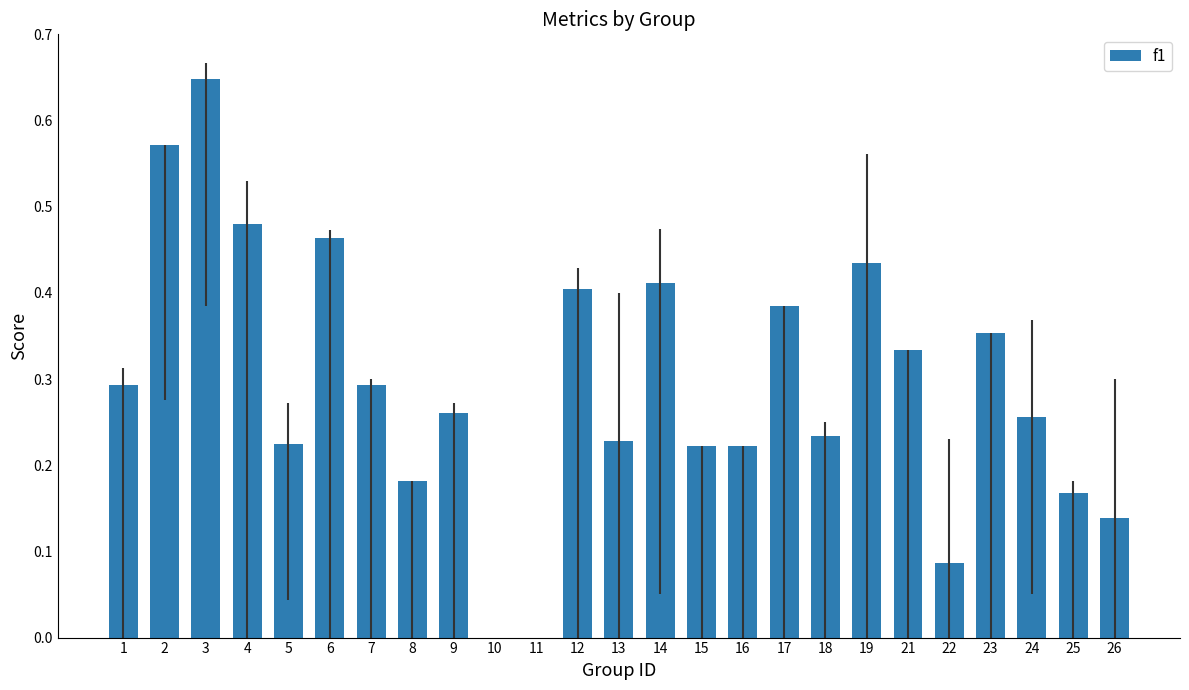

True or false: the data shows 0.3 at 14.

False